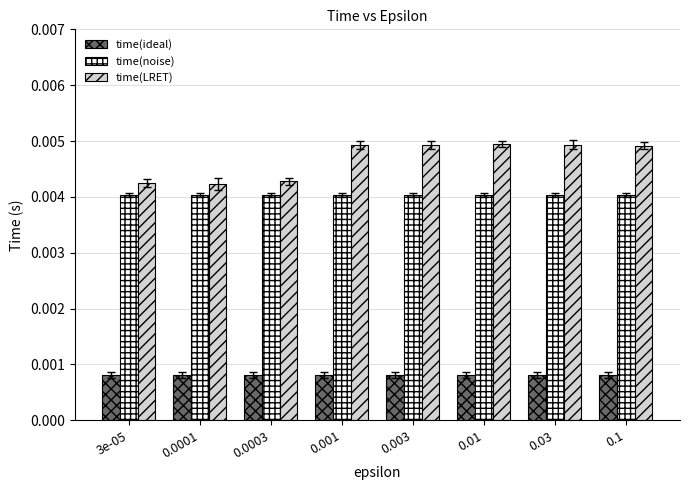

Rank the series by their average value, from highest to lowest.

time(LRET), time(noise), time(ideal)